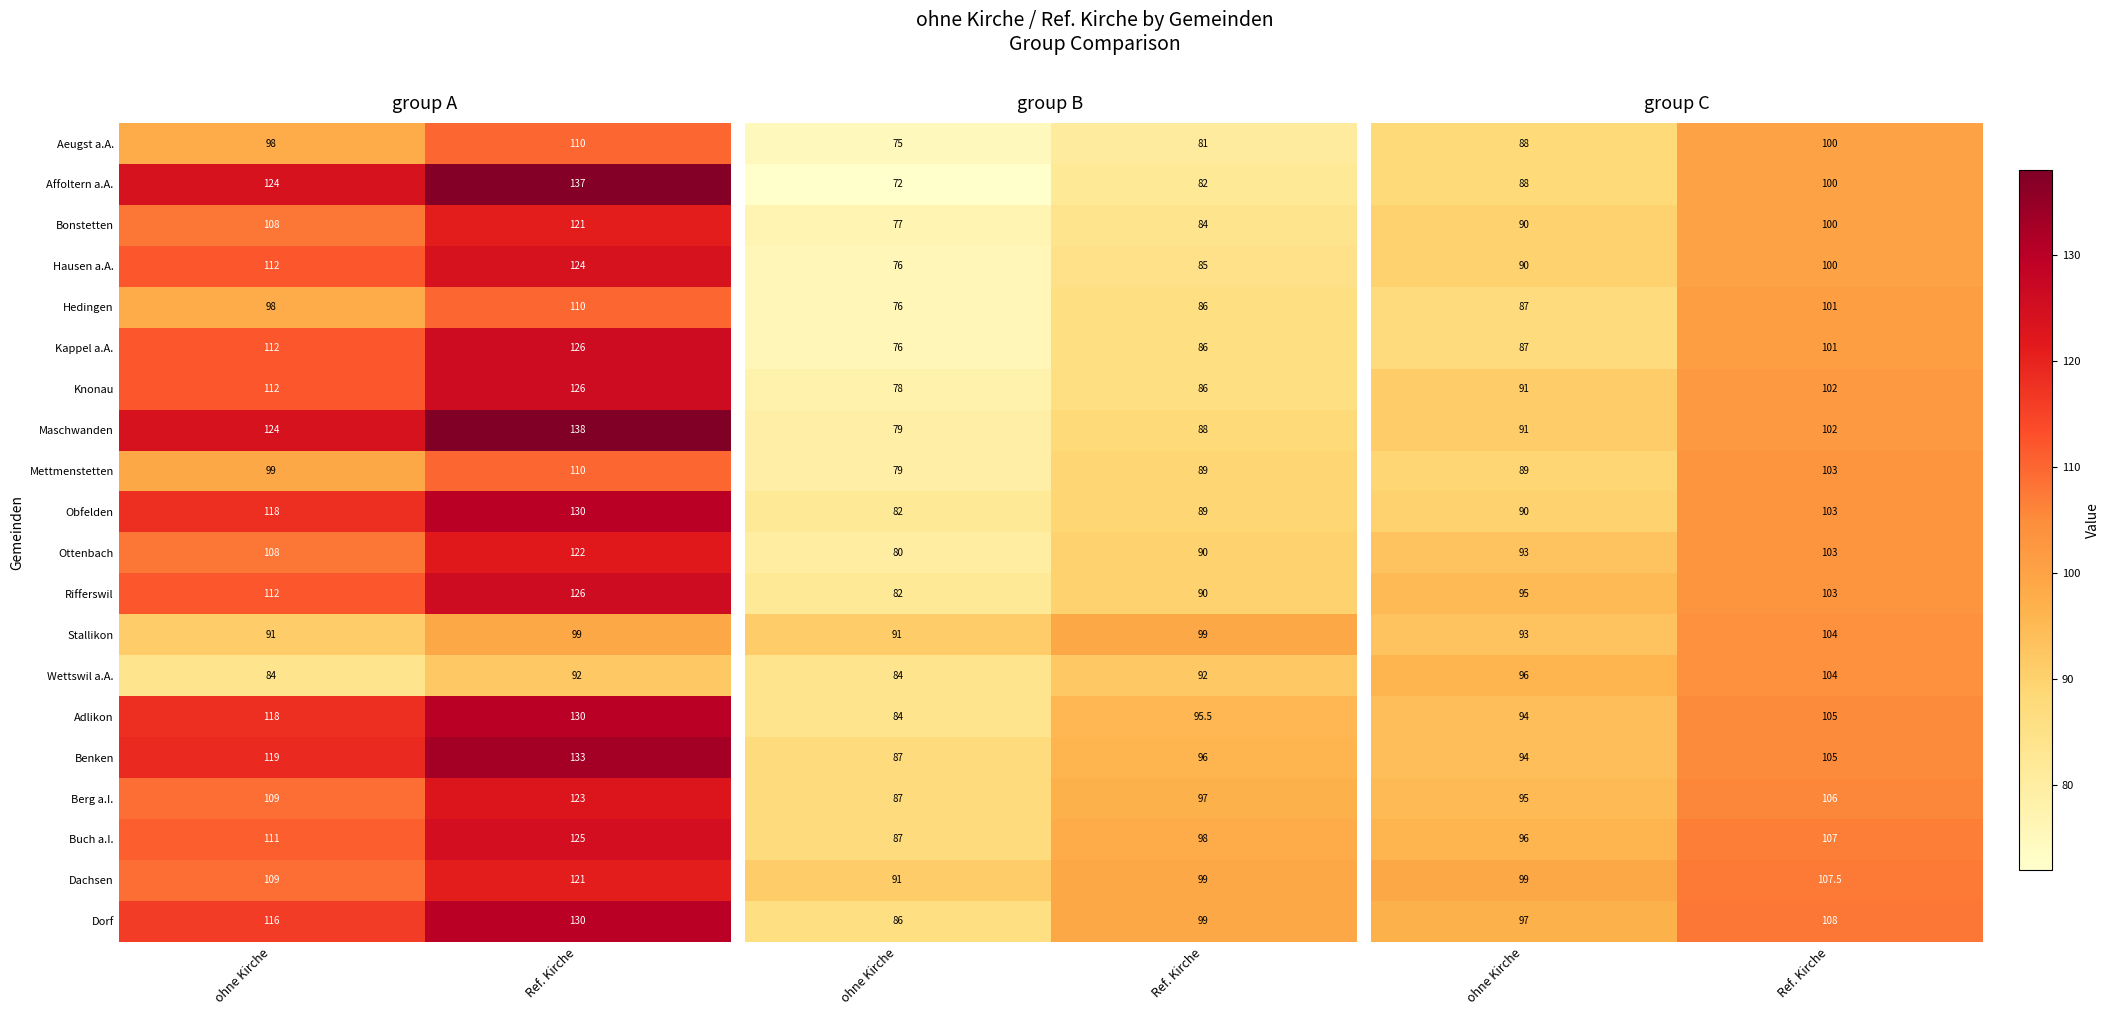

What is the difference between the Dachsen values at ohne Kirche and Ref. Kirche?

12